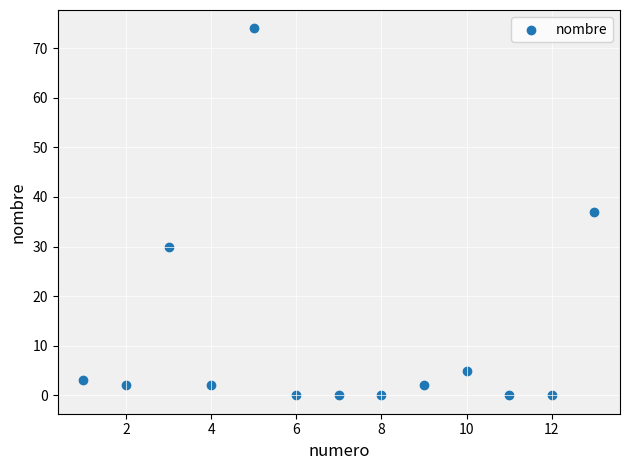

What is the range of X values (max minus min)?

12